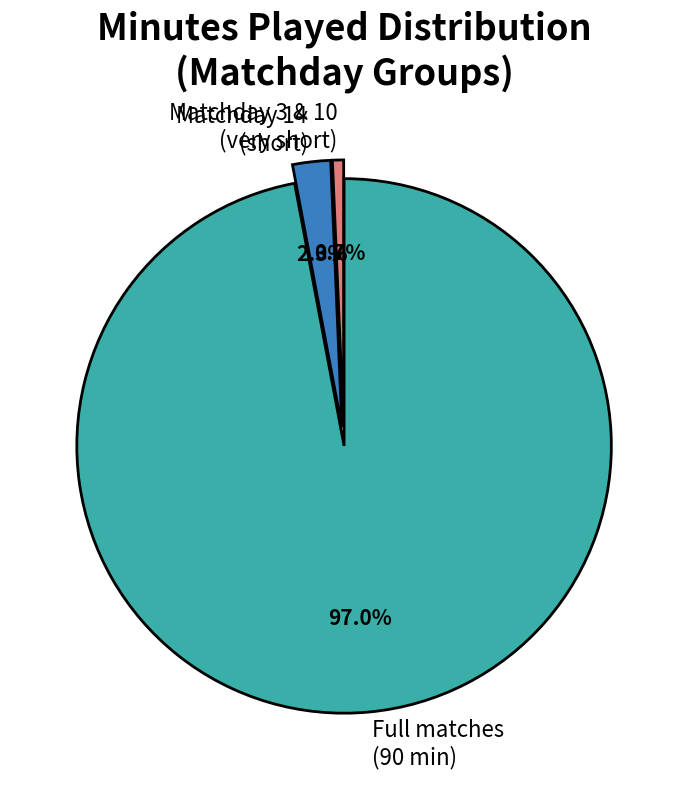

What is the total percentage of Full matches (90 min) and Matchday 14 (short)?

99.3%